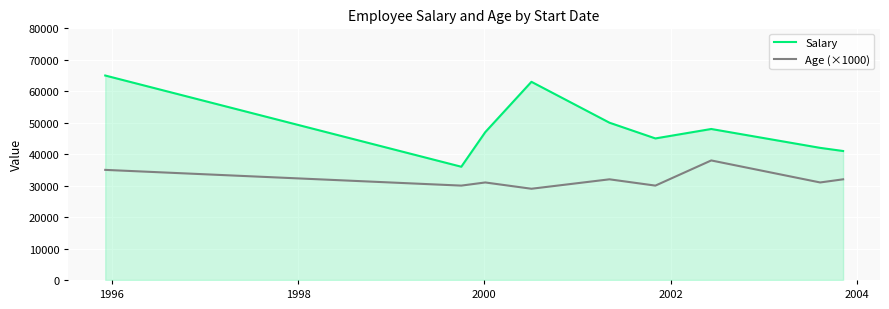

What is the difference between the maximum and minimum values in the Age (×1000) series?

9000